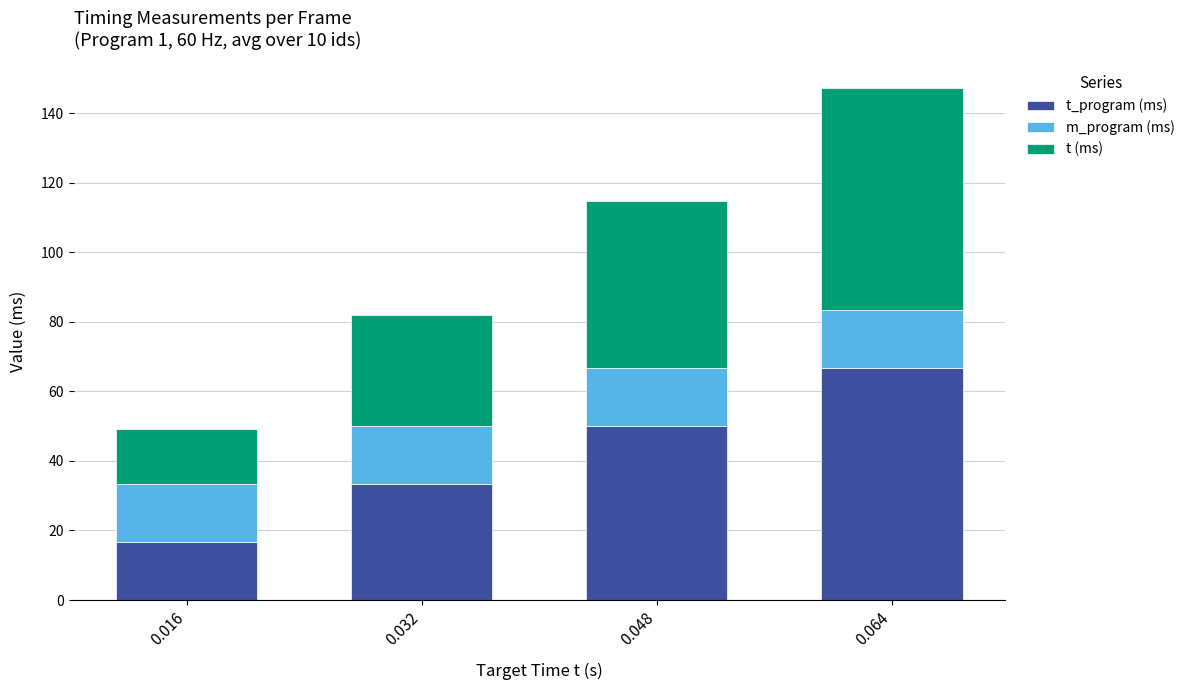

The value of t_program (ms) at 0.016 is 16.6. True or false?

True